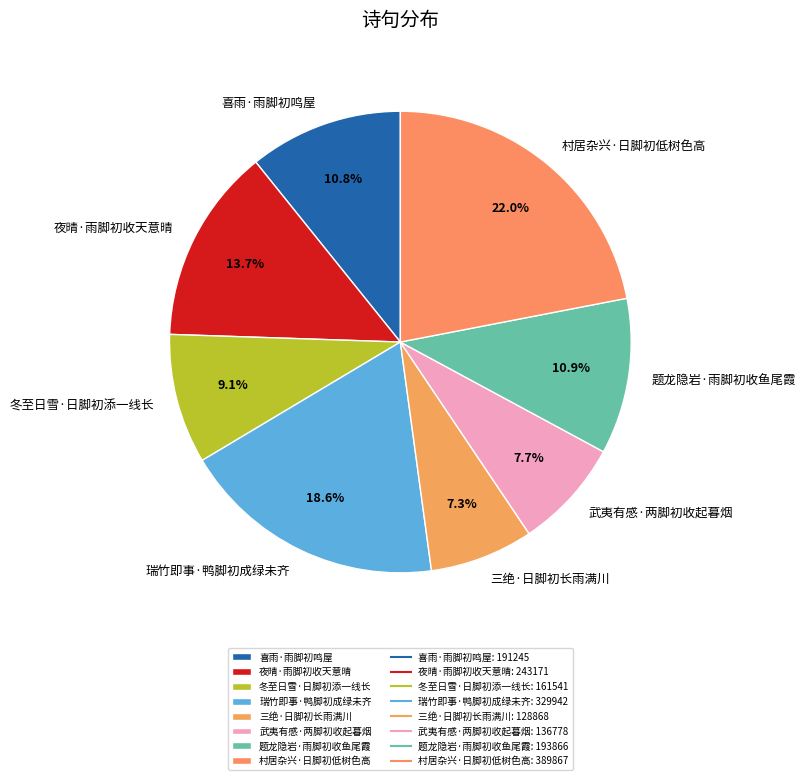

Which category has the biggest portion of the pie?

村居杂兴·日脚初低树色高